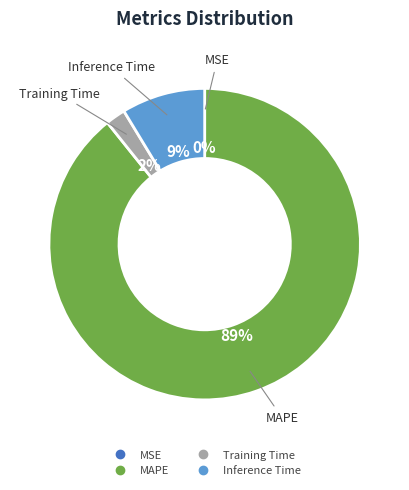

Do MAPE and Training Time together represent more than half of the pie?

Yes